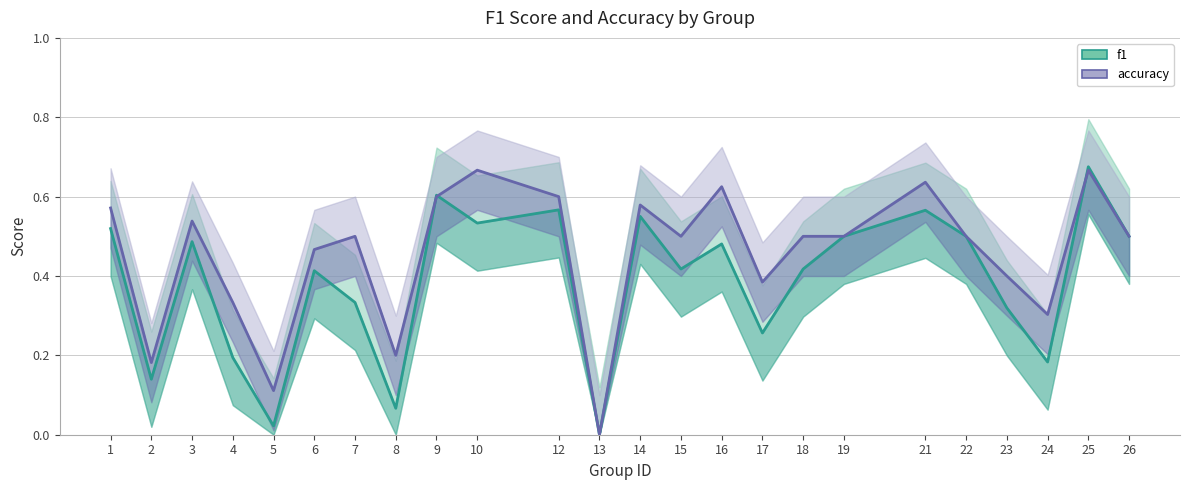

What is the value of the f1 point at the 19th from the left?

0.6